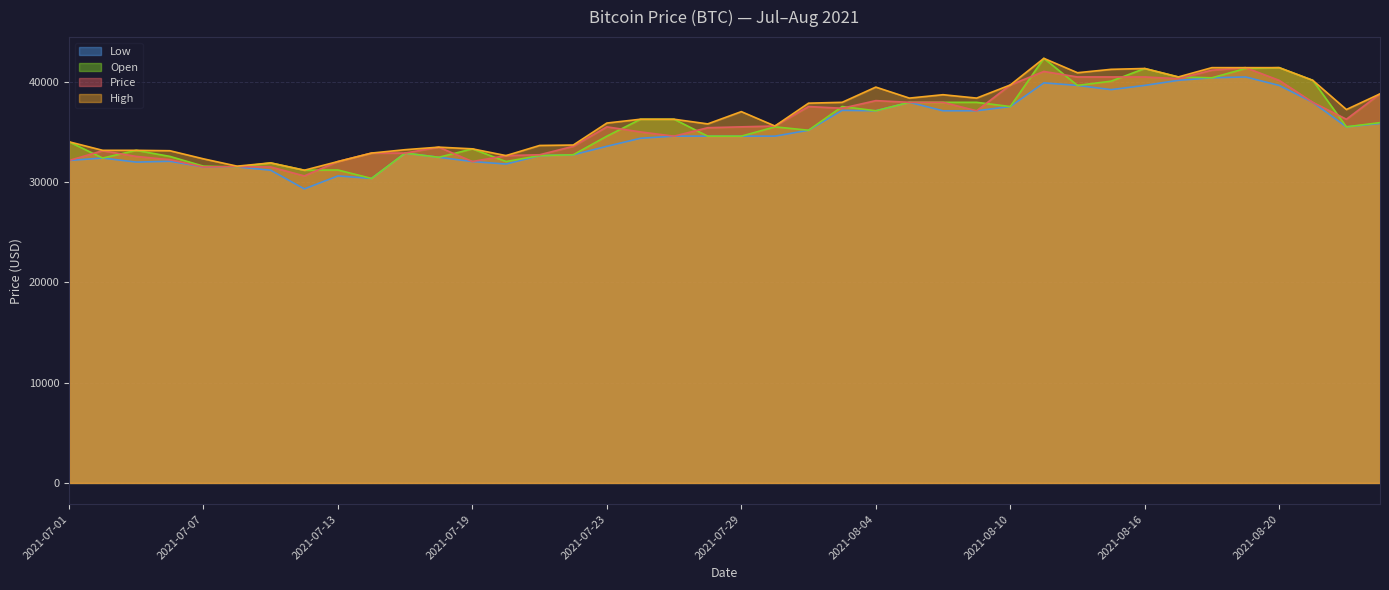

What is the spread (max minus min) of values at 2021-07-23?

2318.8